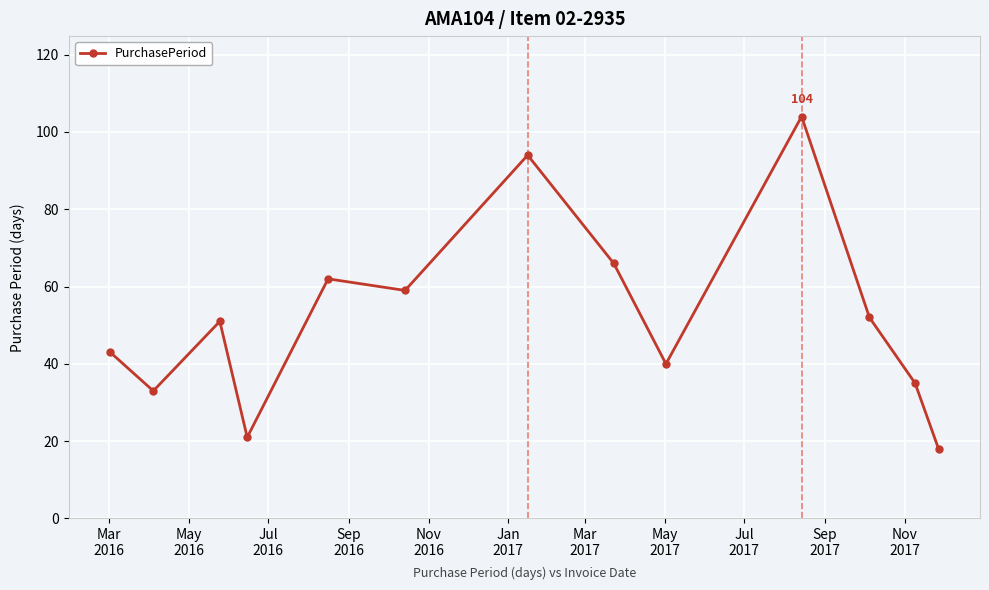

How many interior local valleys (lower than both neighbors) does the data have?

4